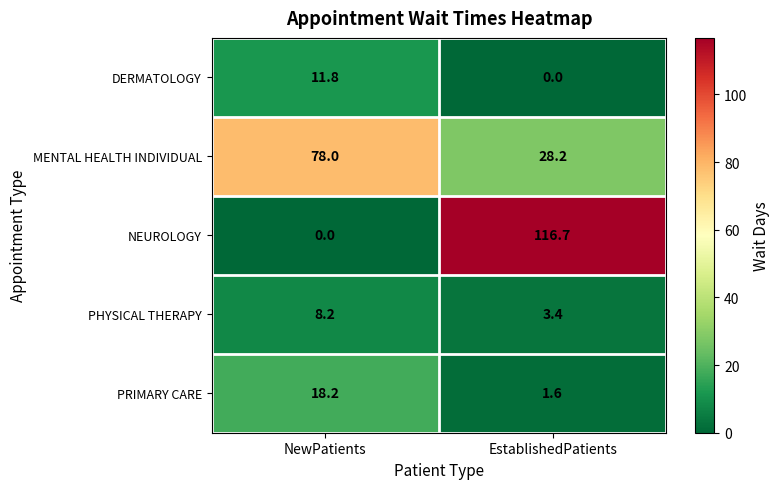

Reading right to left, what are all the values shown in this chart?

DERMATOLOGY: EstablishedPatients=0.0	NewPatients=11.8
MENTAL HEALTH INDIVIDUAL: EstablishedPatients=28.2	NewPatients=78.0
NEUROLOGY: EstablishedPatients=116.7	NewPatients=0.0
PHYSICAL THERAPY: EstablishedPatients=3.4	NewPatients=8.2
PRIMARY CARE: EstablishedPatients=1.6	NewPatients=18.2